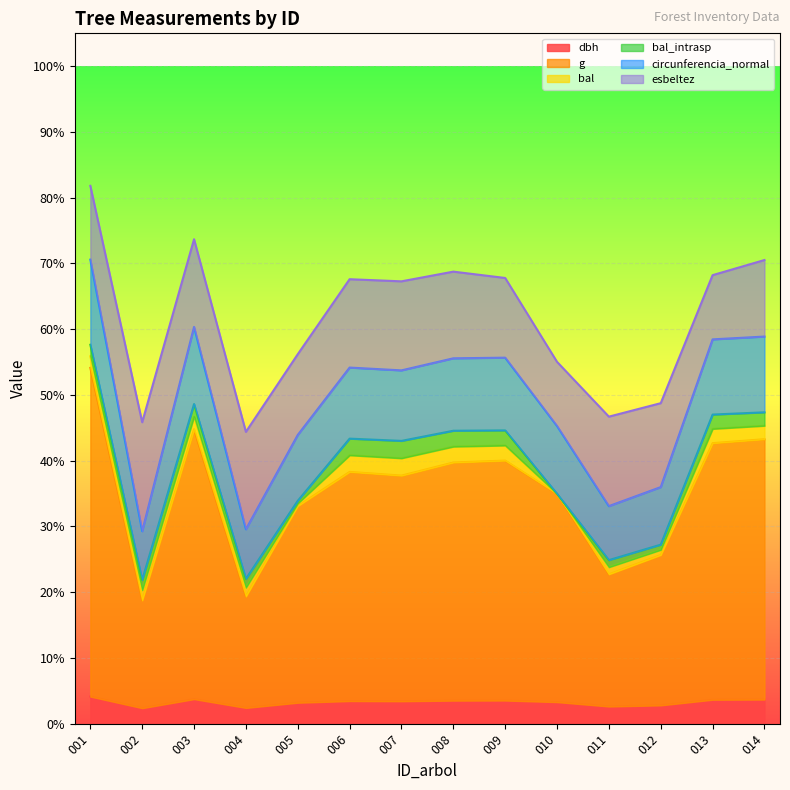

True or false: g has a value of 14.2 at 010.

False